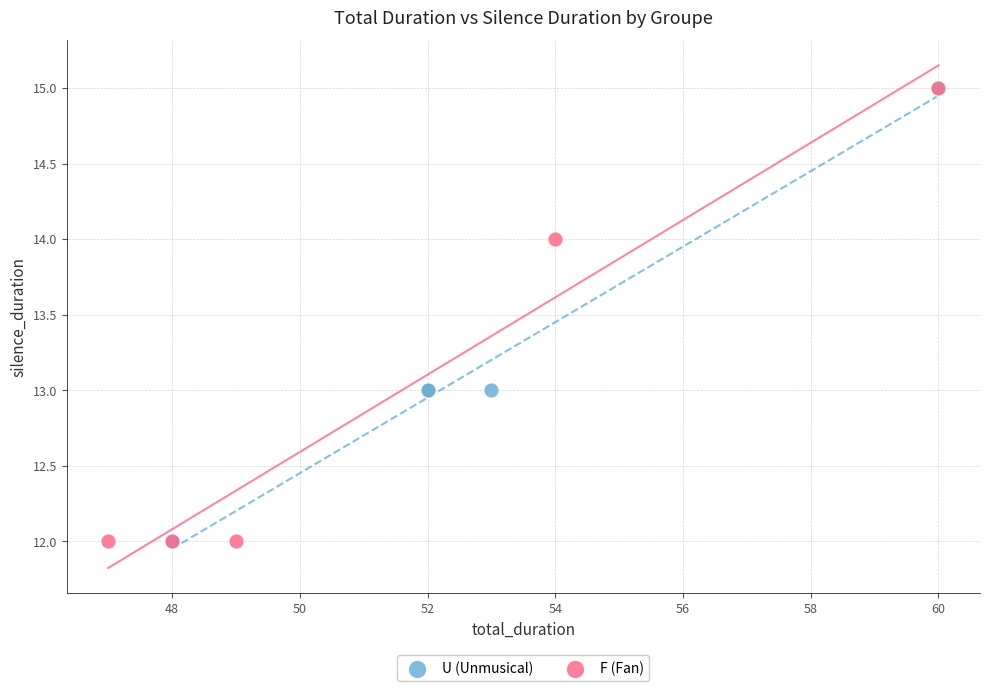

What are all the series names shown in the legend?

U (Unmusical), F (Fan)